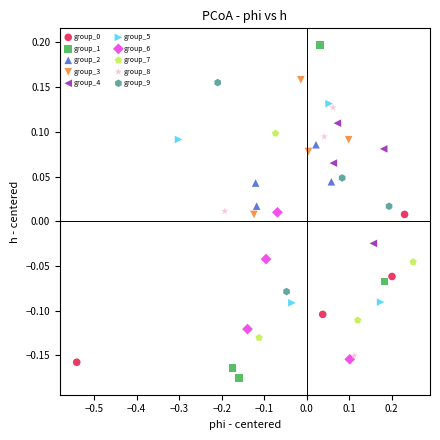

Which series reaches the maximum Y coordinate?

group_1